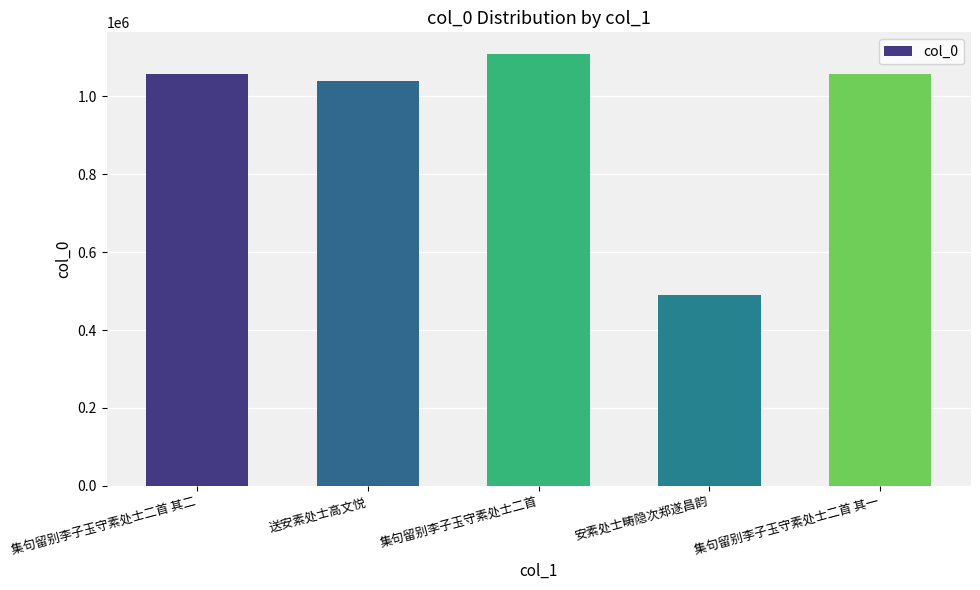

True or false: the data shows 1108297 at 集句留别李子玉守素处士二首.

True